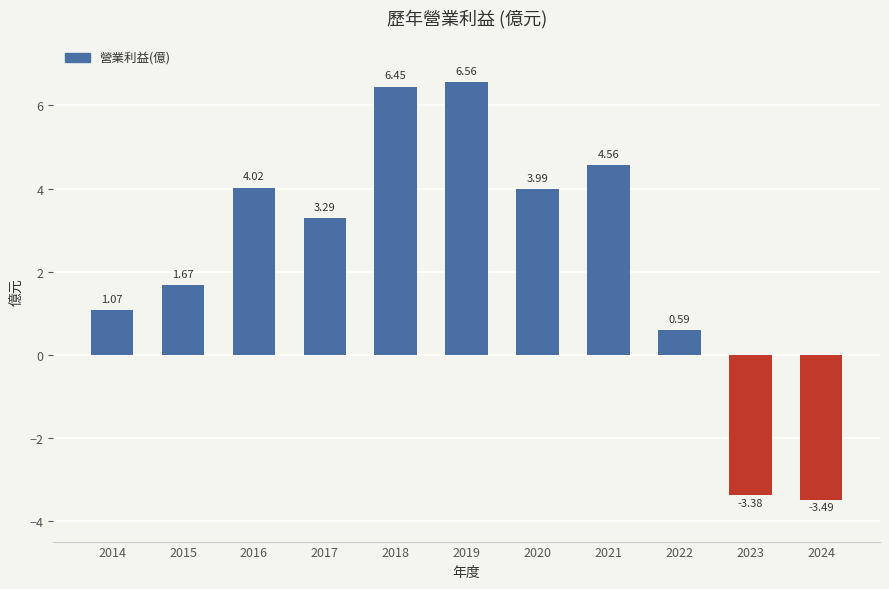

What is the change in value from 2017 to 2020?

+0.7